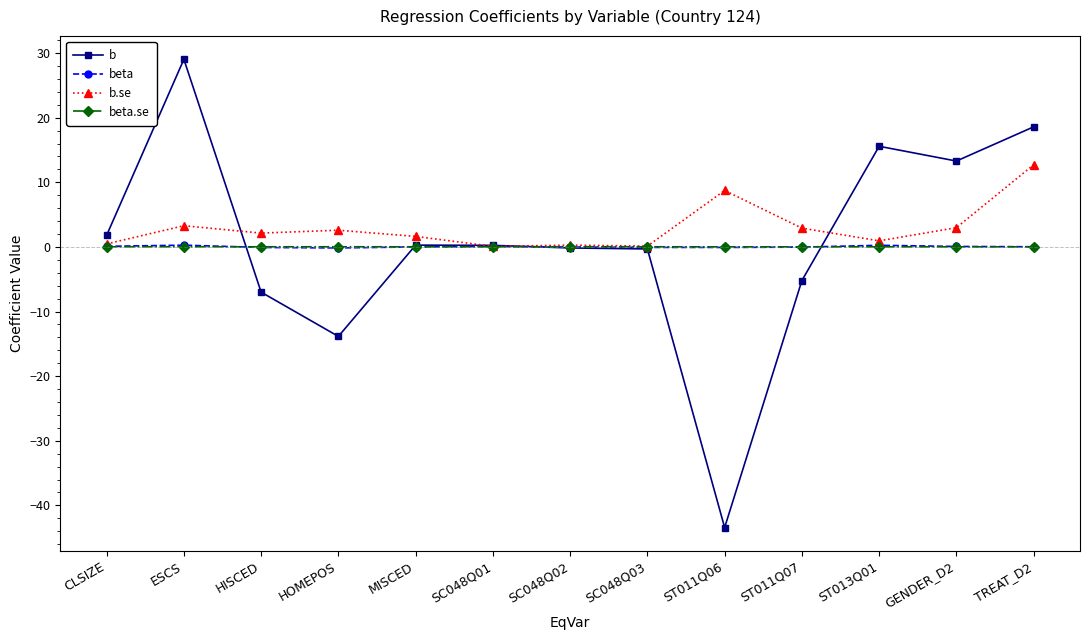

Is the value of b.se at MISCED greater than the value of beta.se at CLSIZE?

Yes